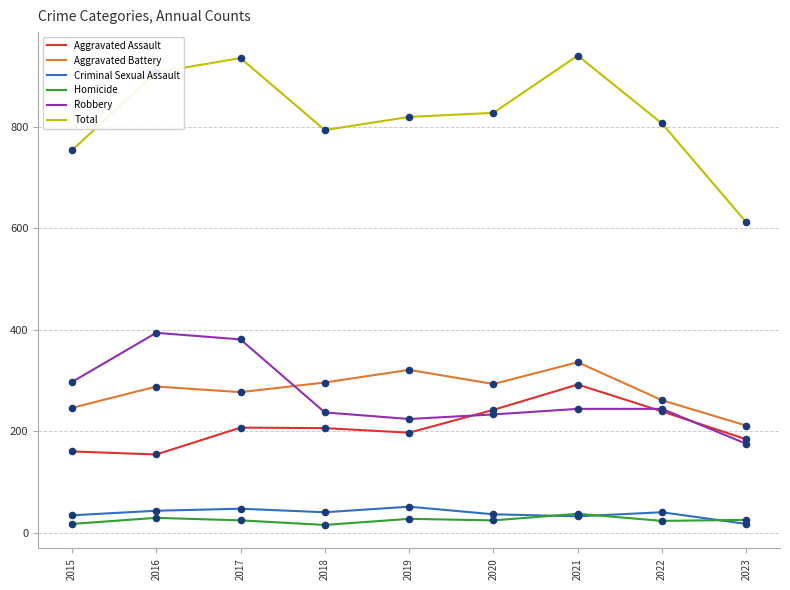

What is the total value across all series at 2023?

1224